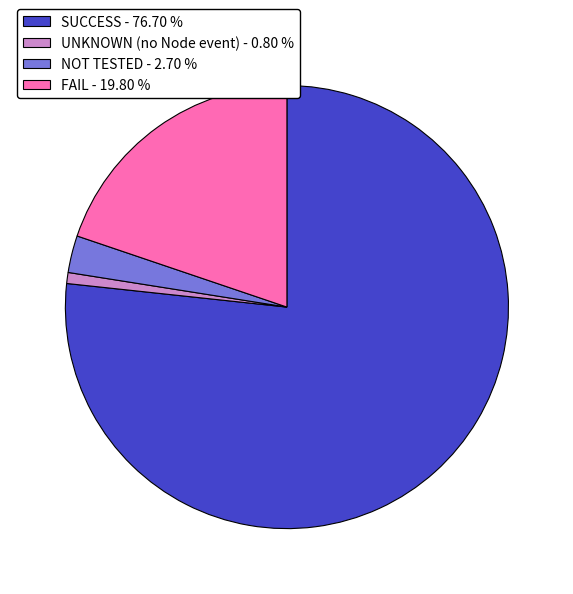

Between SUCCESS and FAIL, which is larger?

SUCCESS